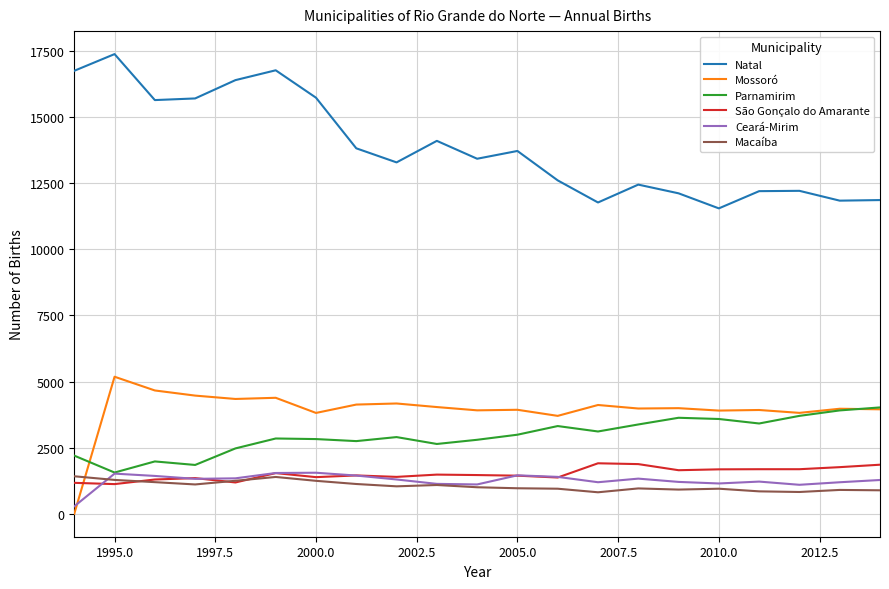

Which series has the largest range (max minus min)?

Natal